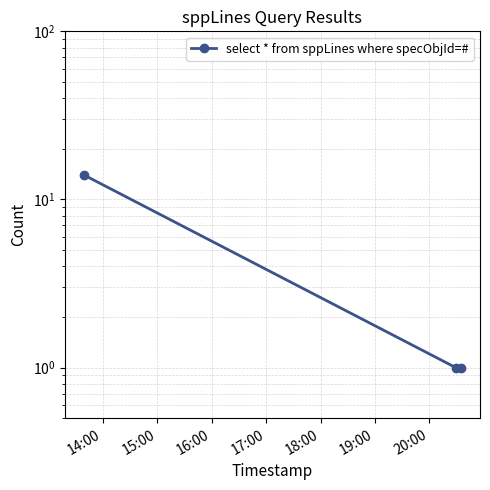

What is the difference between the values at 14:00 and 16:00?

13